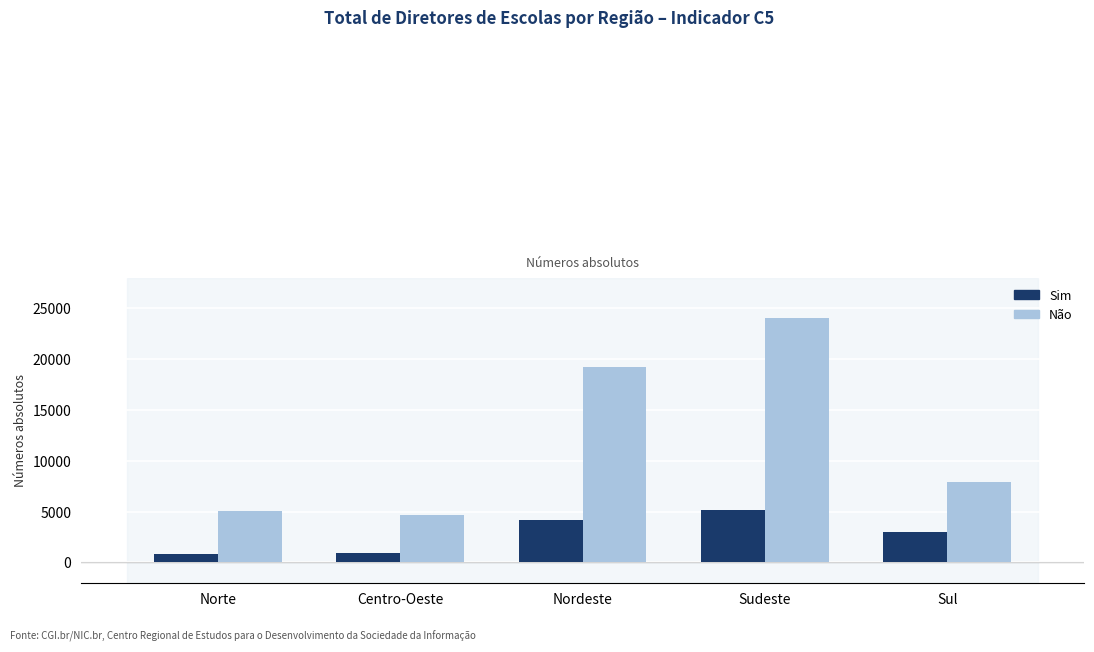

The value of Sim at Nordeste is 4147. True or false?

True